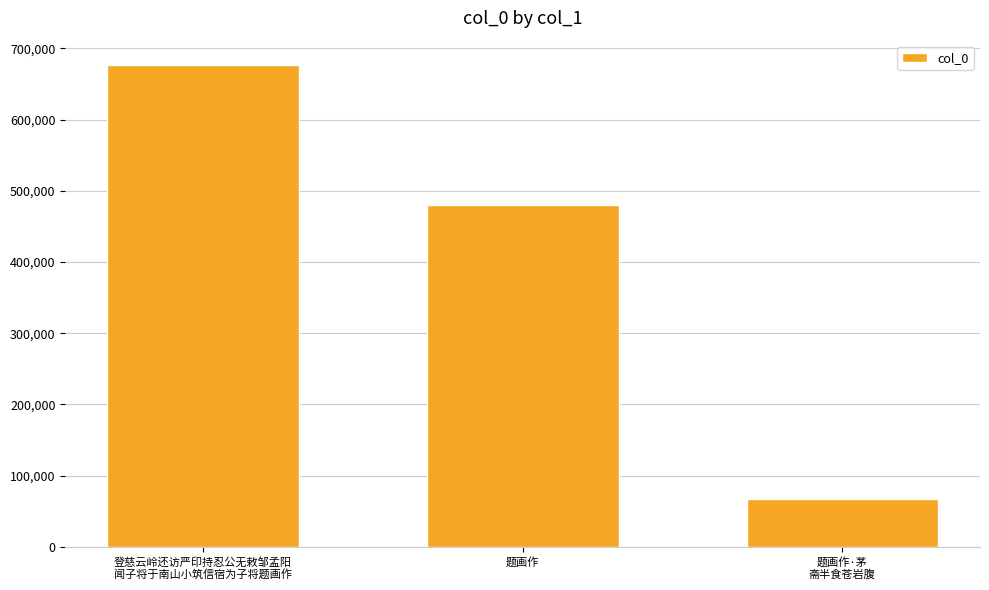

What is the difference between the maximum and minimum values?

610077